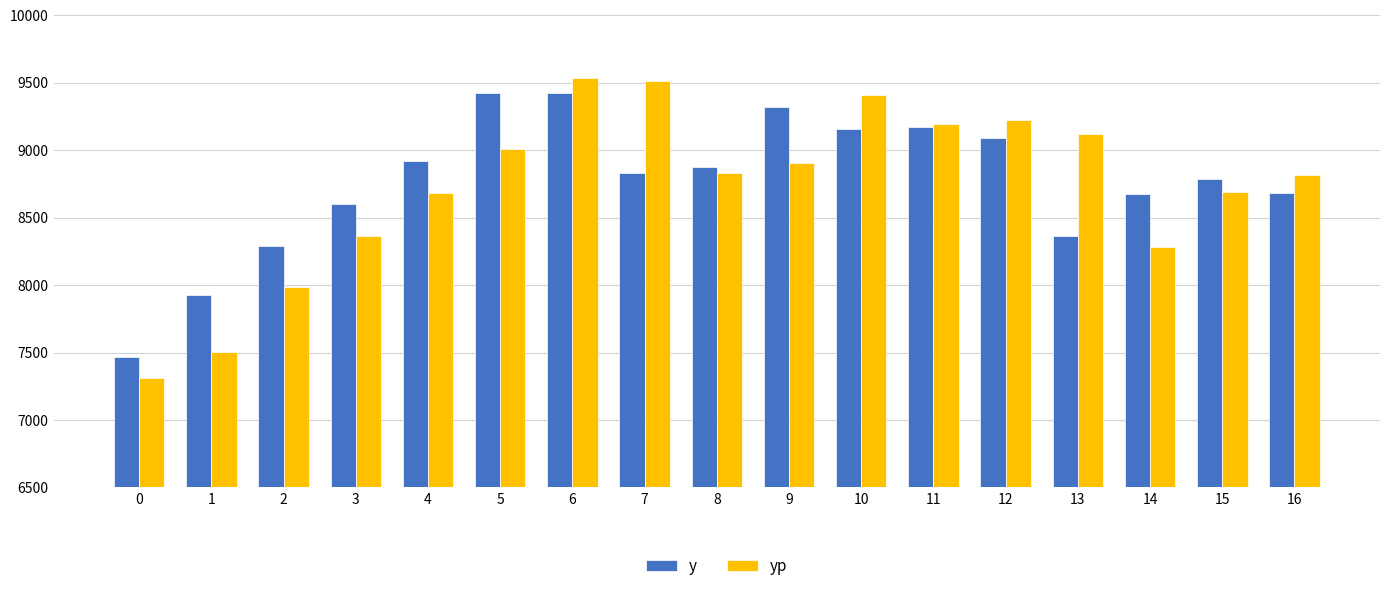

List the series in order of their overall mean, highest first.

y, yp